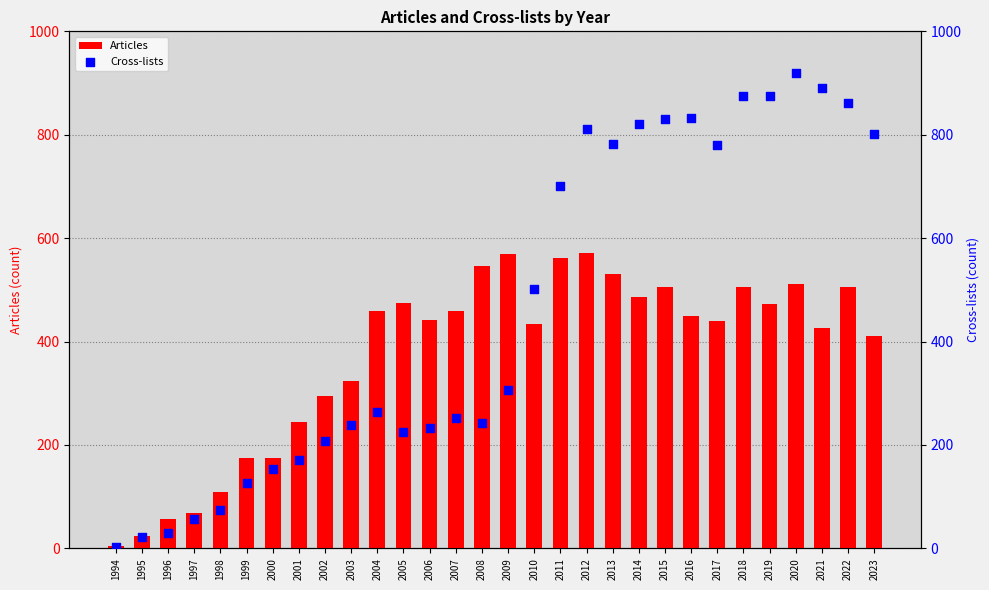

Which series has the widest spread of Y values?

Cross-lists